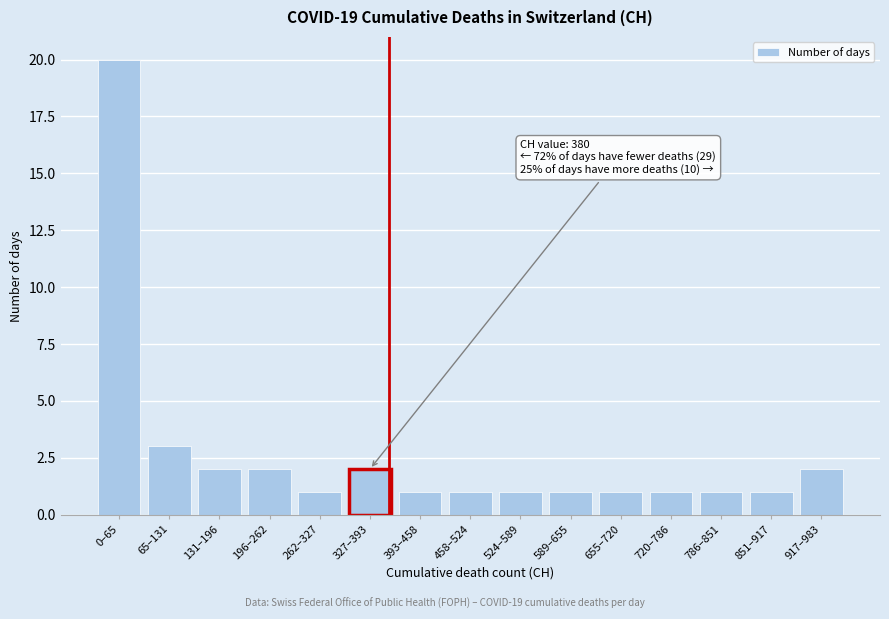

Reading right to left, what are all the values shown in this chart?

917–983=2	851–917=1	786–851=1	720–786=1	655–720=1	589–655=1	524–589=1	458–524=1	393–458=1	327–393=2	262–327=1	196–262=2	131–196=2	65–131=3	0–65=20